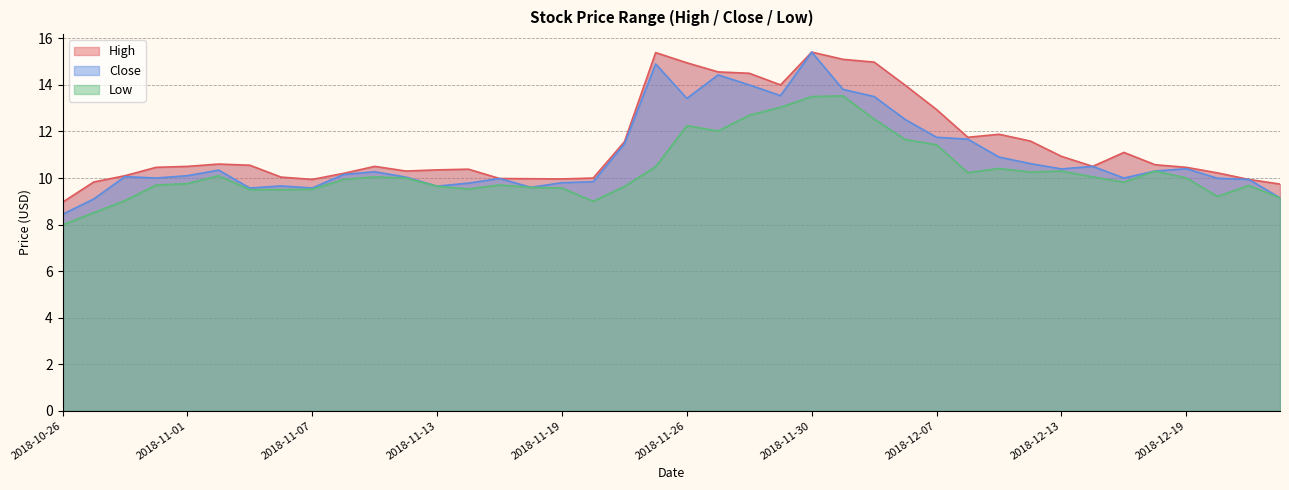

What is the value of the High point at the 29th from the left?

12.9